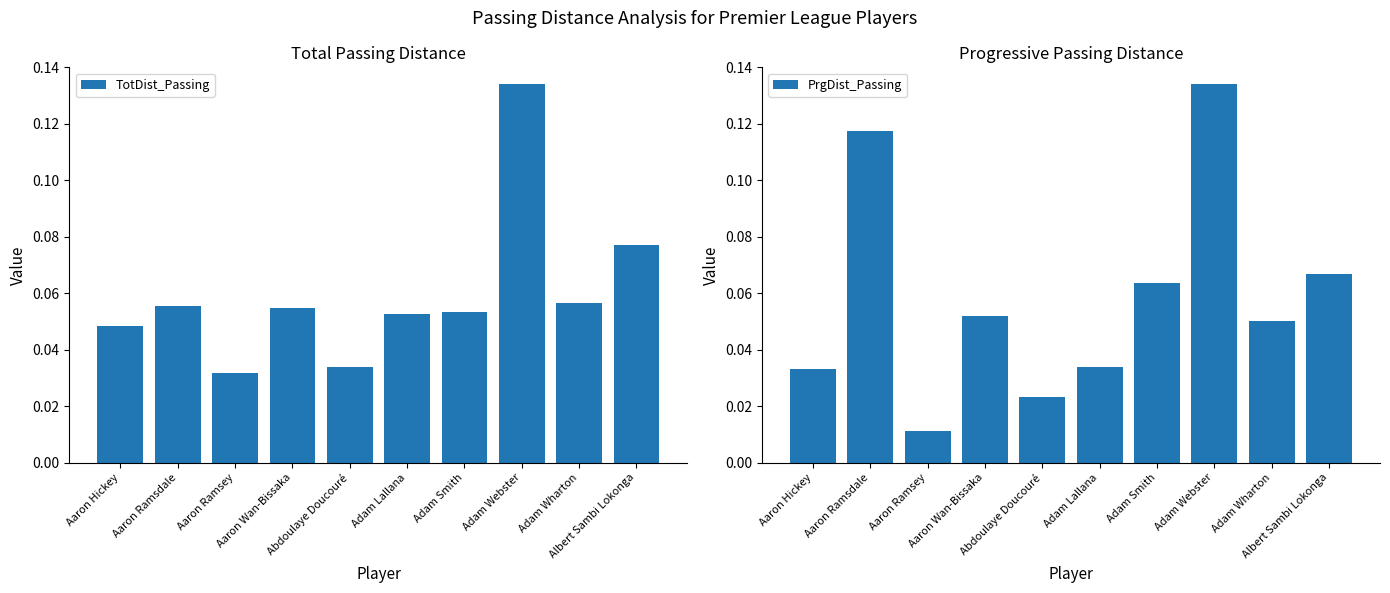

Where is PrgDist_Passing nearest to the value 0?

Aaron Ramsey